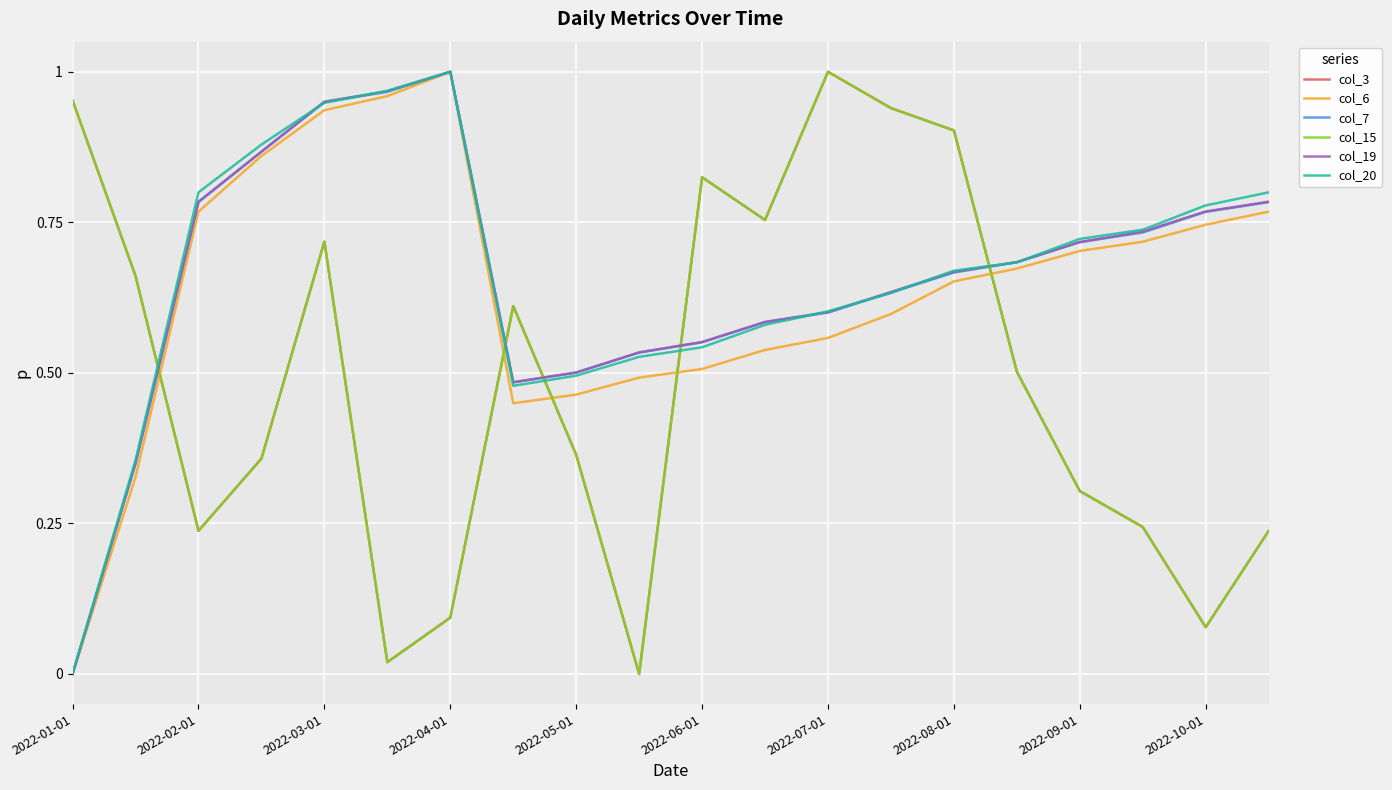

Is this an area chart (filled region under the line)?

No